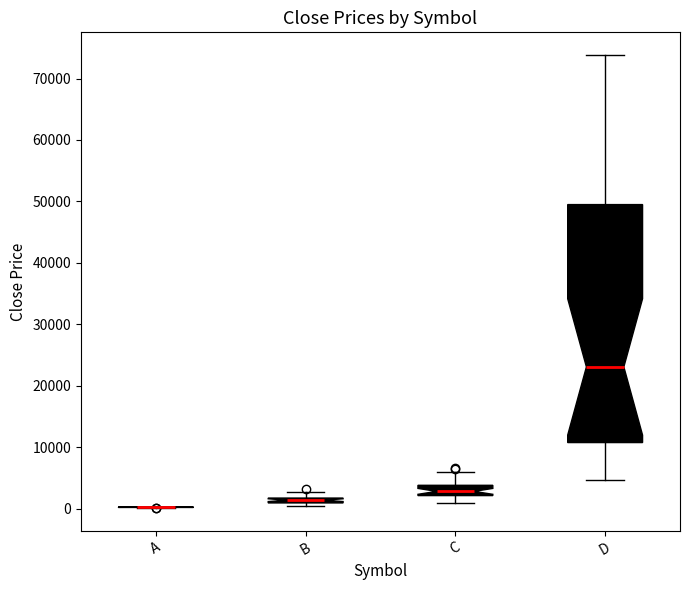

Comparing the boxes themselves (not the whiskers), which one is the tallest?

D